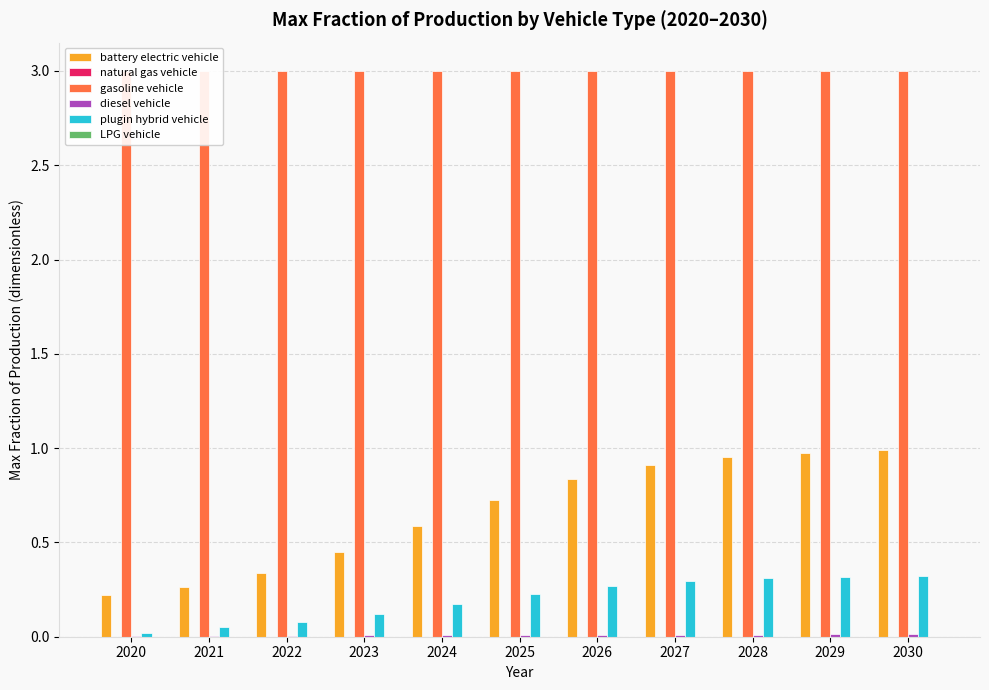

How many series are shown in this chart?

6